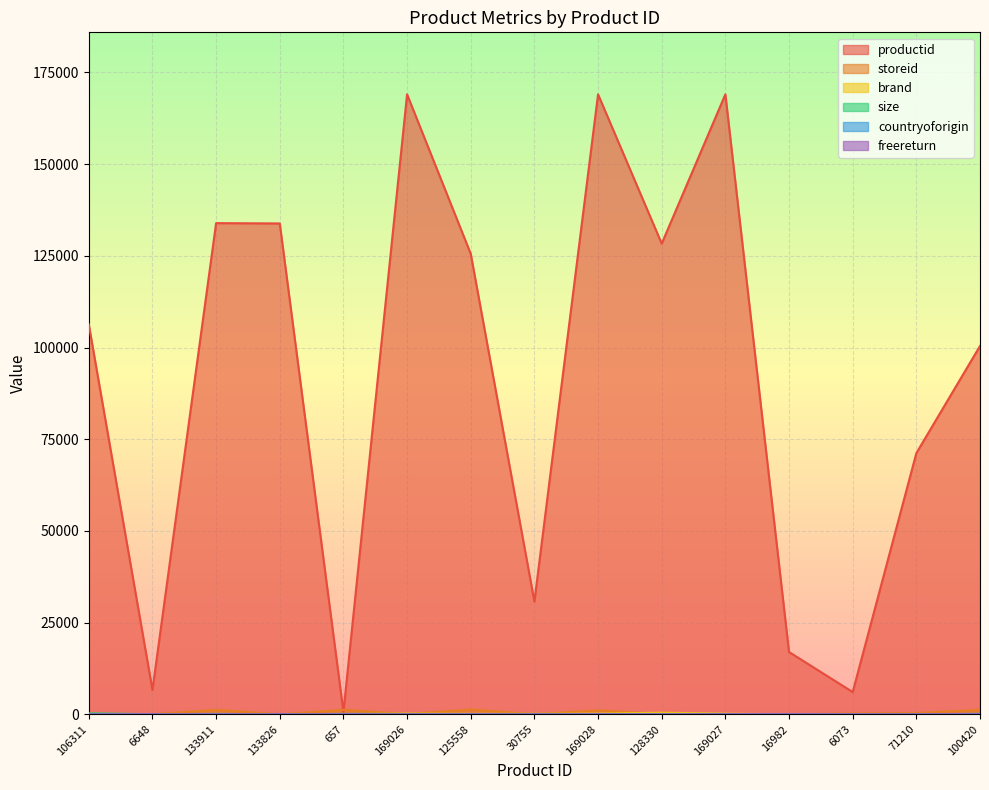

What is the maximum value for storeid?

1301